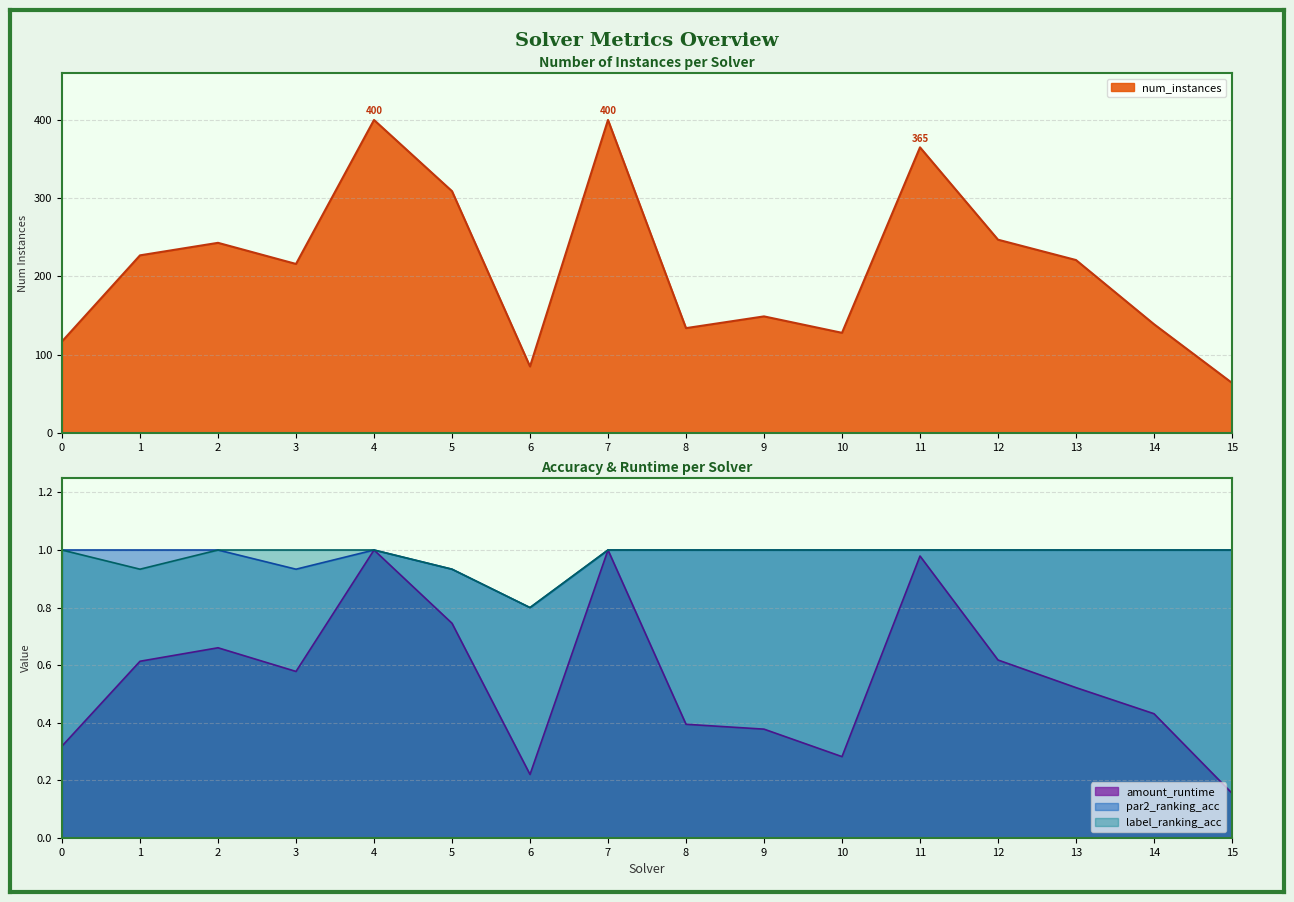

Where is the first local minimum for label_ranking_acc?

1